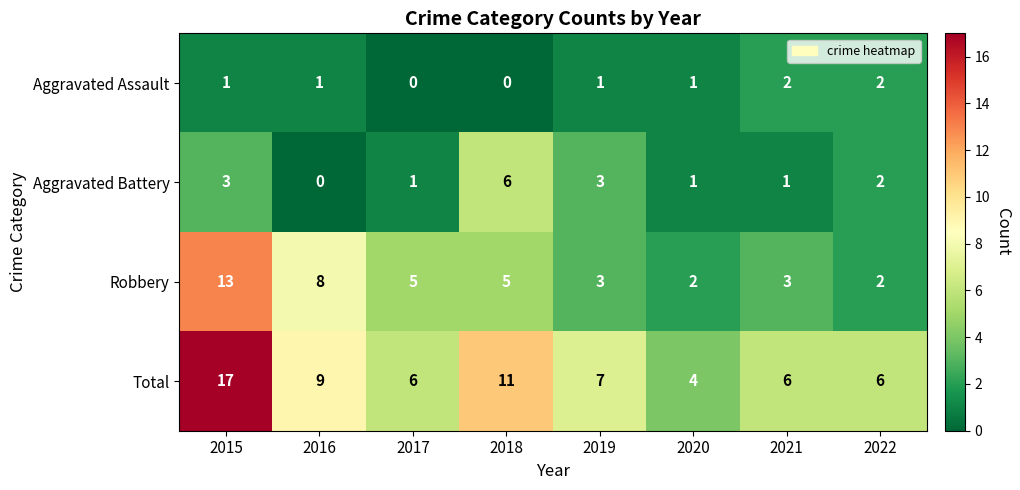

How many Aggravated Assault values are between 1 and 2?

6